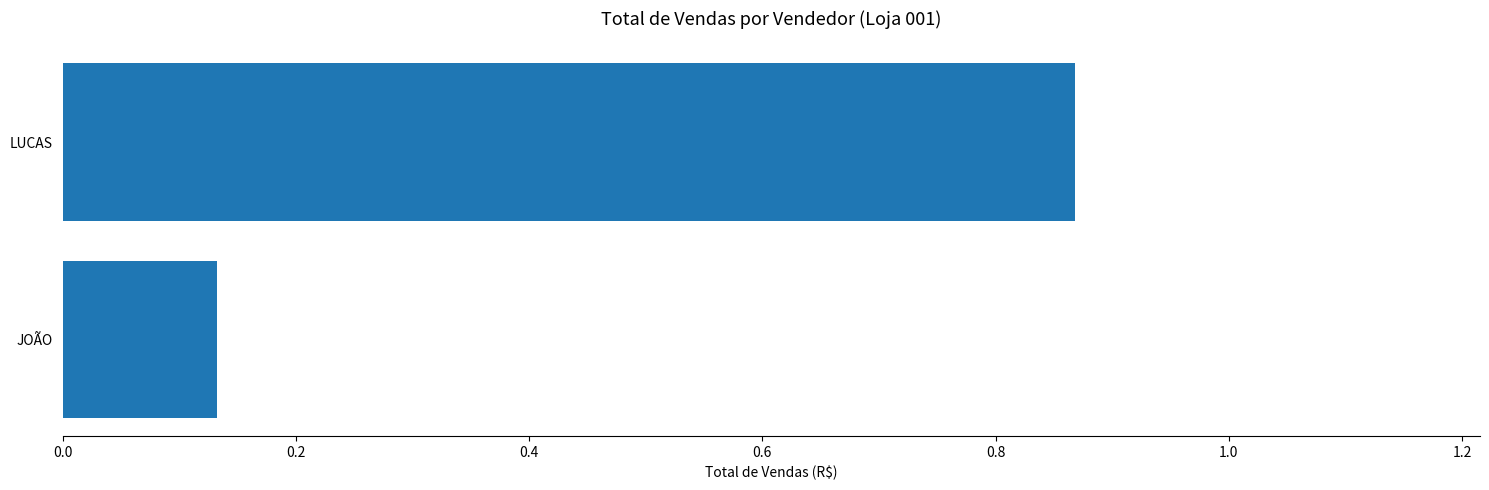

What is the change in value from JOÃO to LUCAS?

+0.7